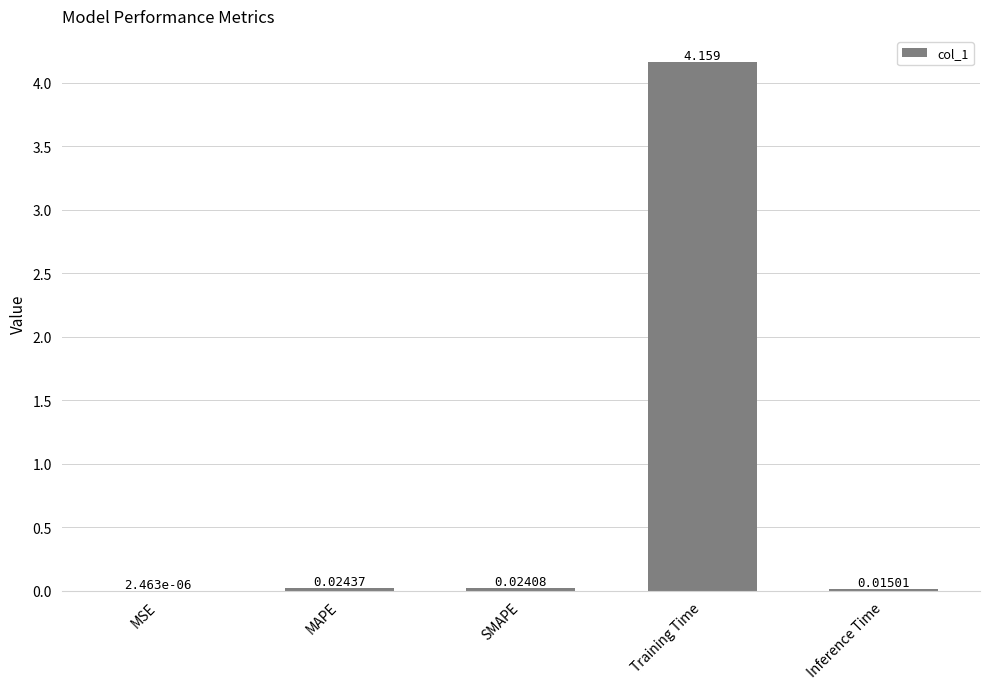

How many data points does each series have?

5